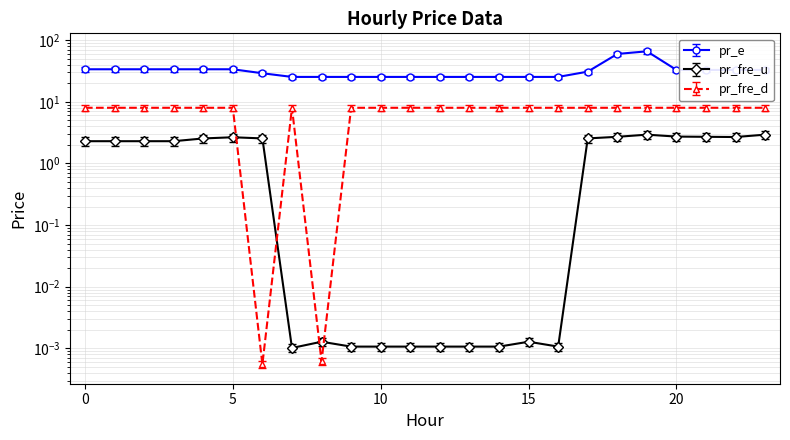

Where is the first local maximum for pr_e?

19